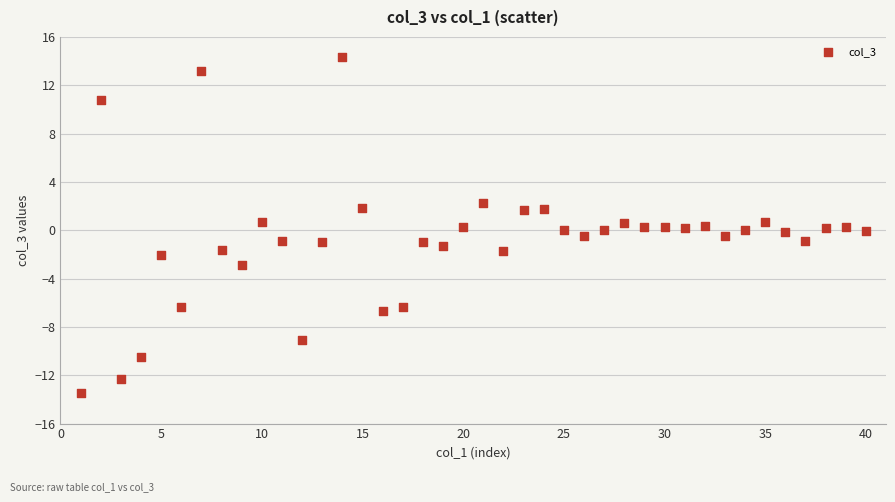

What is the range of X values (max minus min)?

39.0